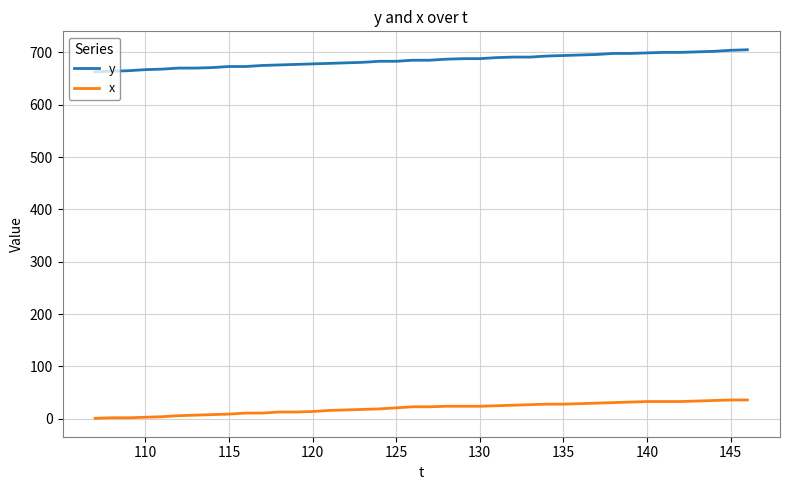

True or false: x and y cross at least once.

False